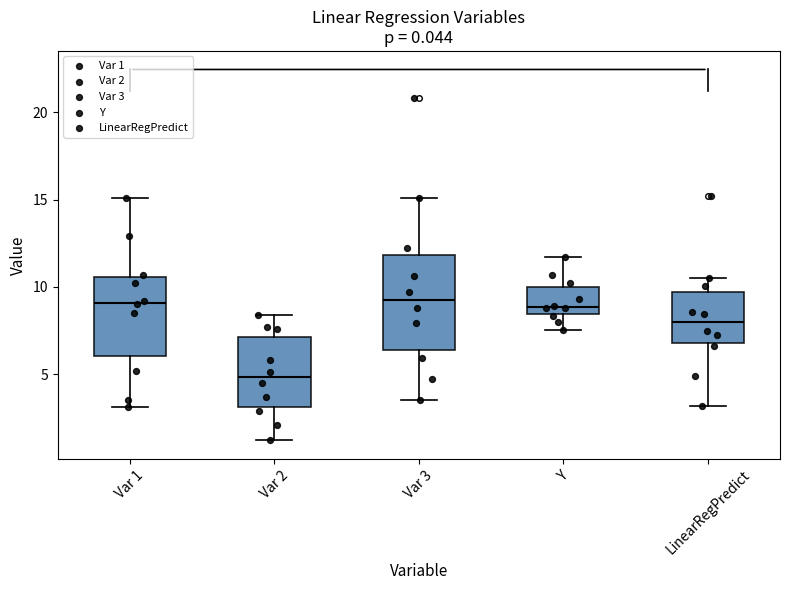

Reading left to right, transcribe this box plot: for each box, give where its median line is, the range the box spans, and where its two whiskers end, as read against the y-axis. The values are not printed on the chart, so give them approximately, as read against the axis.

Var 1: median 9.0, box 6.0 to 10.5, whiskers 3.0 to 15.0
Var 2: median 5.0, box 3.0 to 7.0, whiskers 1.0 to 8.5
Var 3: median 9.5, box 6.5 to 12.0, whiskers 3.5 to 15.0
Y: median 9.0, box 8.5 to 10.0, whiskers 7.5 to 11.5
LinearRegPredict: median 8.0, box 7.0 to 9.5, whiskers 3.0 to 10.5